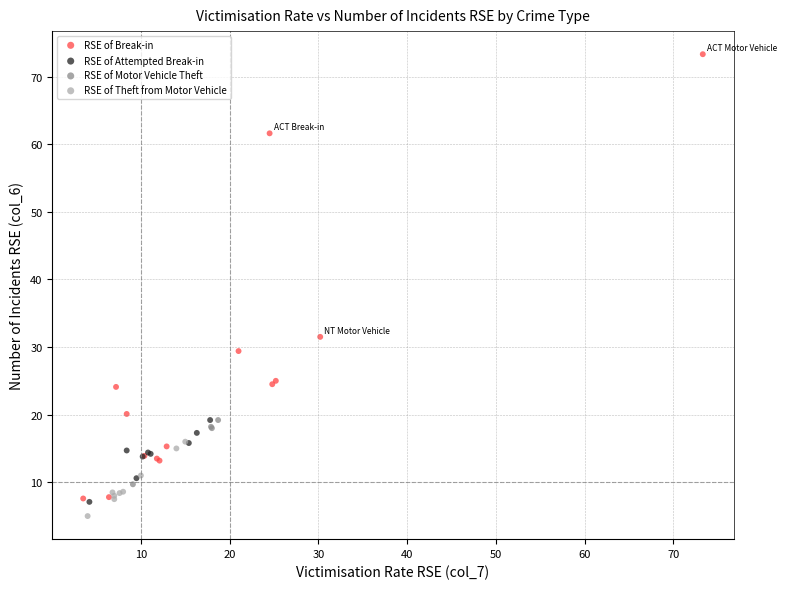

What are all the series names shown in the legend?

RSE of Break-in, RSE of Attempted Break-in, RSE of Motor Vehicle Theft, RSE of Theft from Motor Vehicle